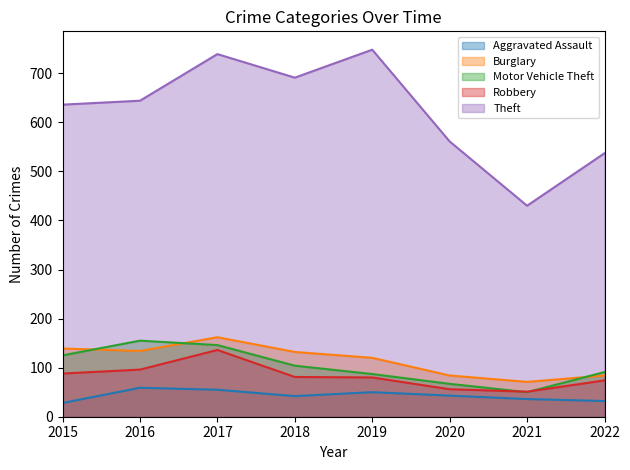

At 2019, list the series in order from largest to smallest.

Theft, Burglary, Motor Vehicle Theft, Robbery, Aggravated Assault